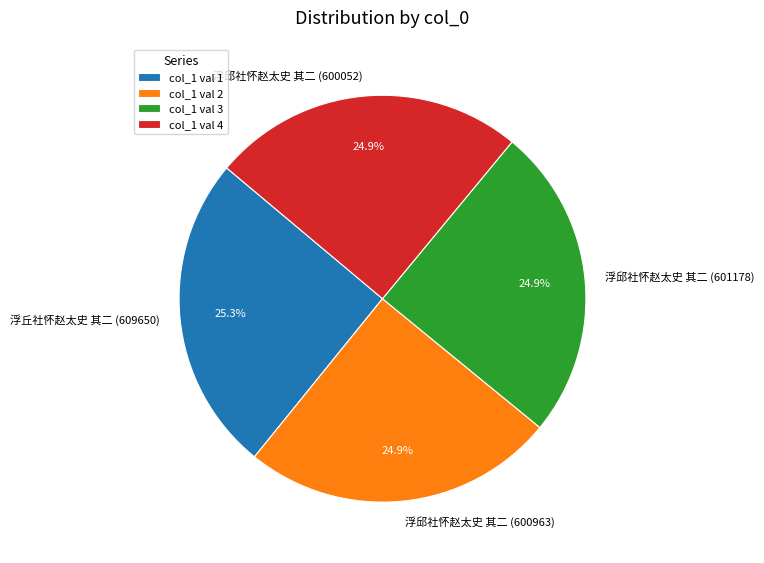

Do 浮丘社怀赵太史 其二 (609650) and 浮邱社怀赵太史 其二 (600052) together represent more than half of the pie?

Yes